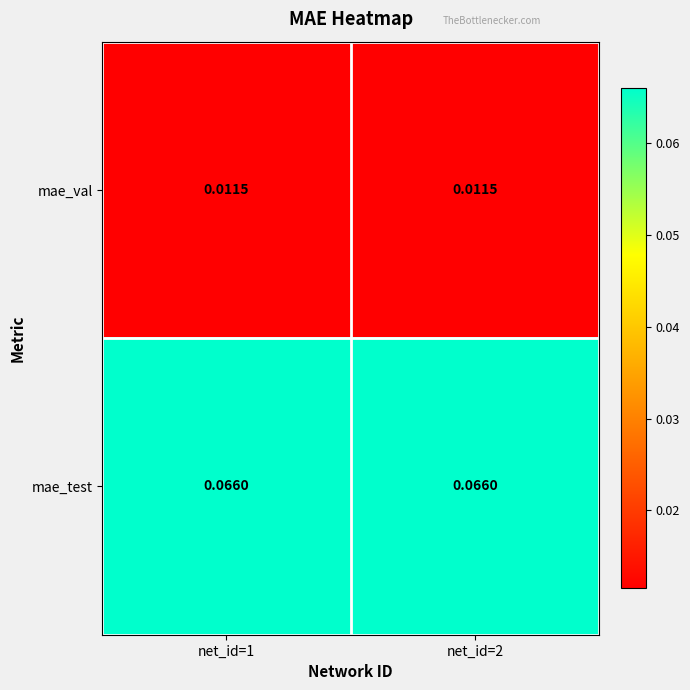

Which series has the largest total across all categories?

mae_test